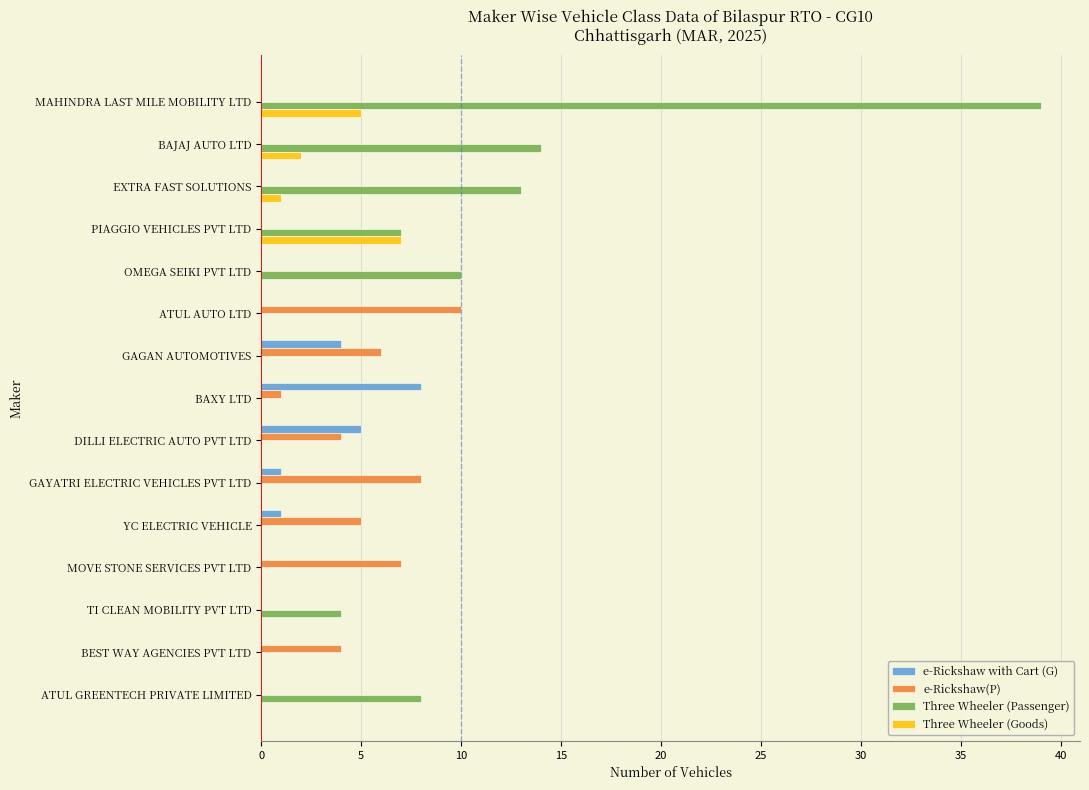

At which category does the chart reach its peak across all series?

MAHINDRA LAST MILE MOBILITY LTD